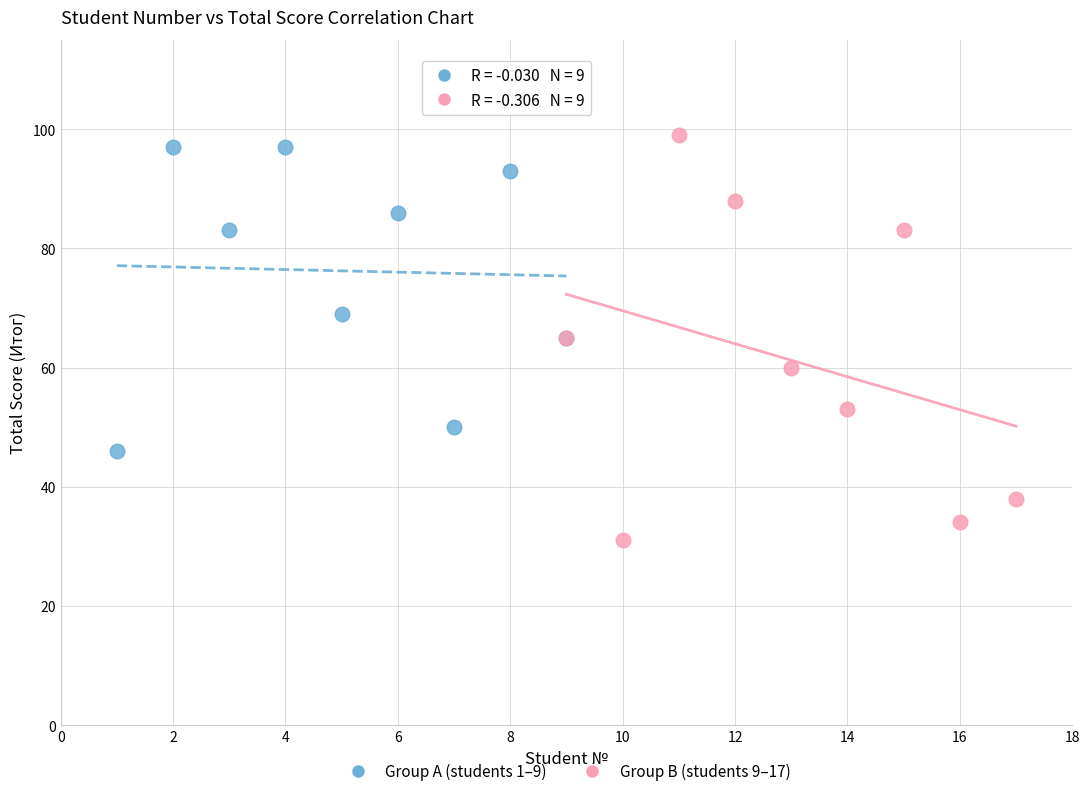

Which series contains the lowest Y value?

Group B (students 9–17)